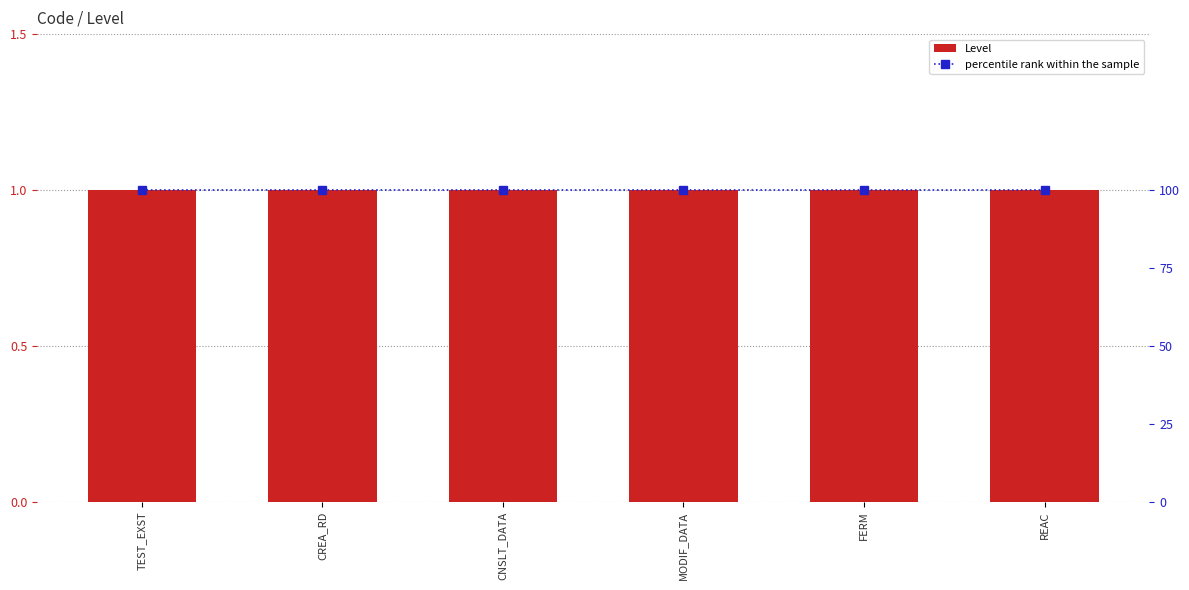

Rank the series by their maximum value, from highest to lowest.

percentile rank within the sample, Level